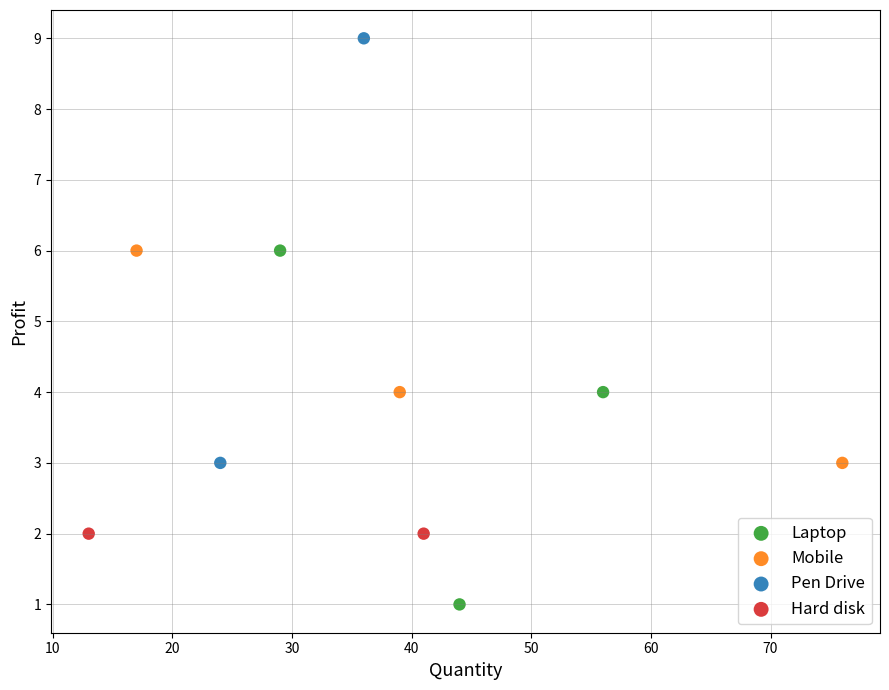

What are all the series names shown in the legend?

Laptop, Mobile, Pen Drive, Hard disk